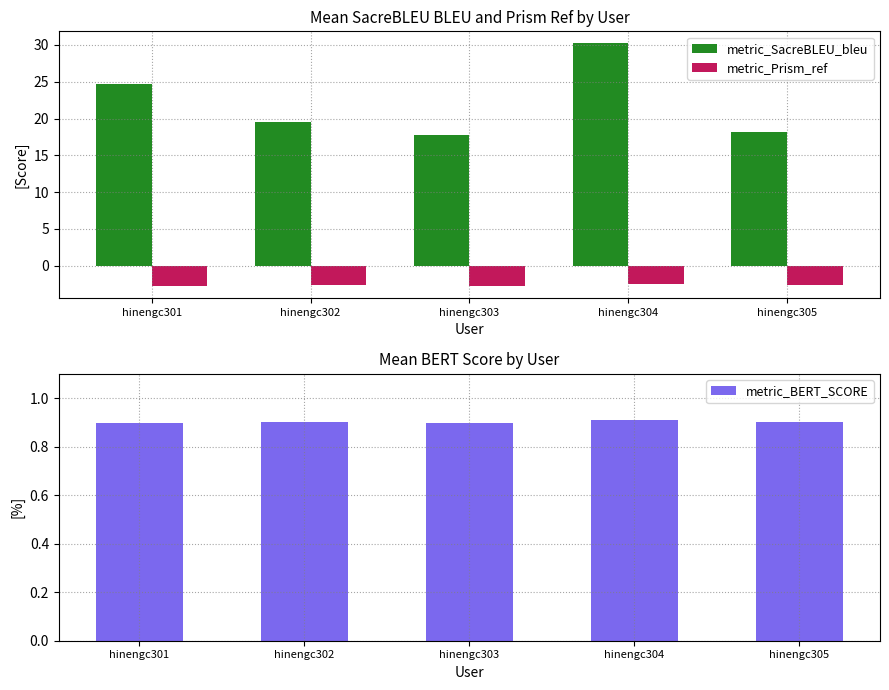

True or false: metric_BERT_SCORE has a value of 0.9 at hinengc303.

True